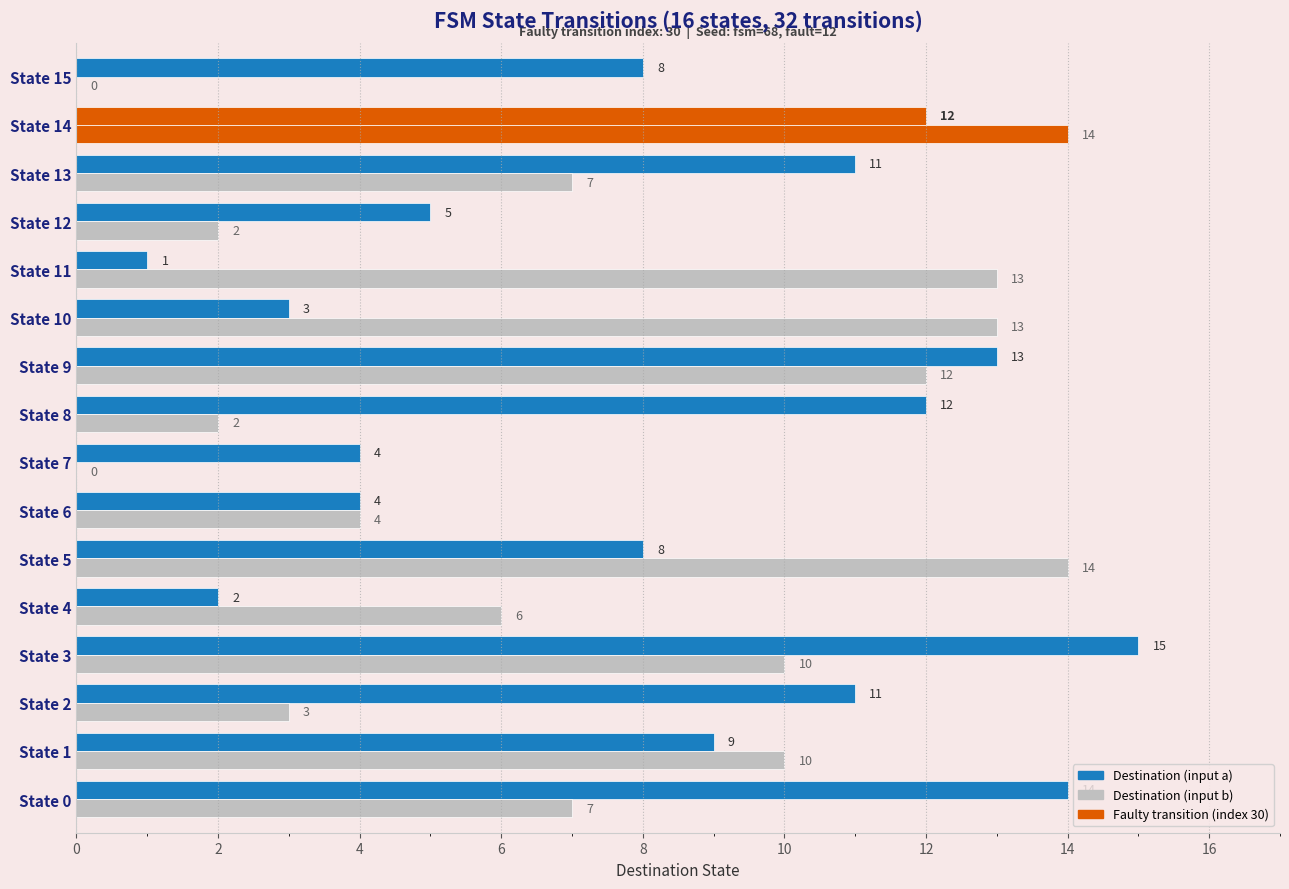

Rank the series by their average value, from lowest to highest.

Destination (input b), Destination (input a)